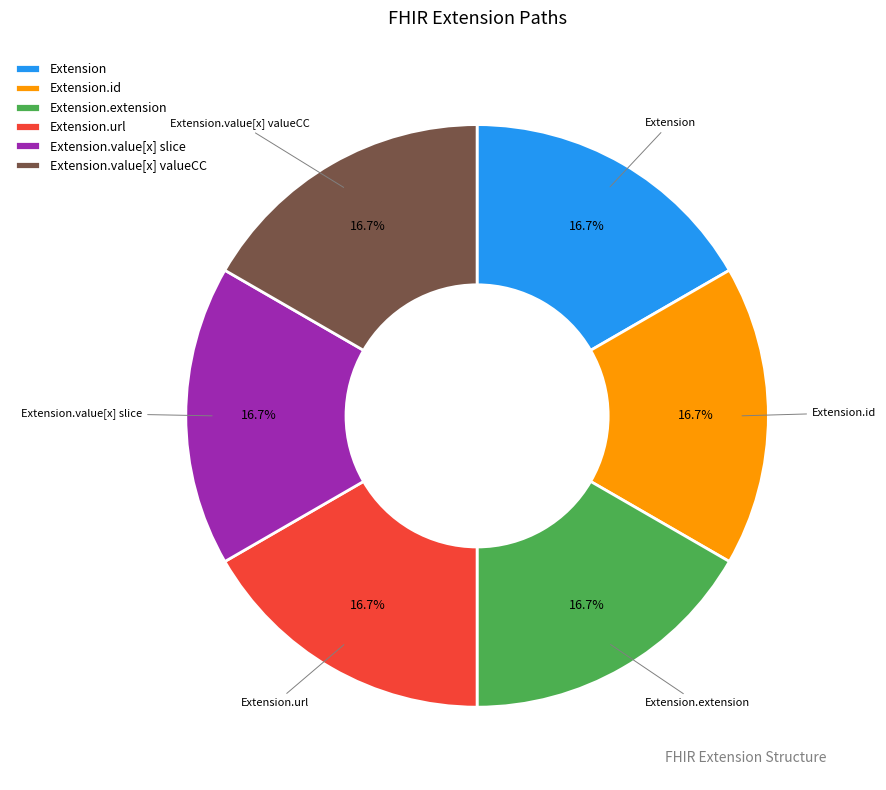

To the nearest percent, what is the average slice percentage?

17%